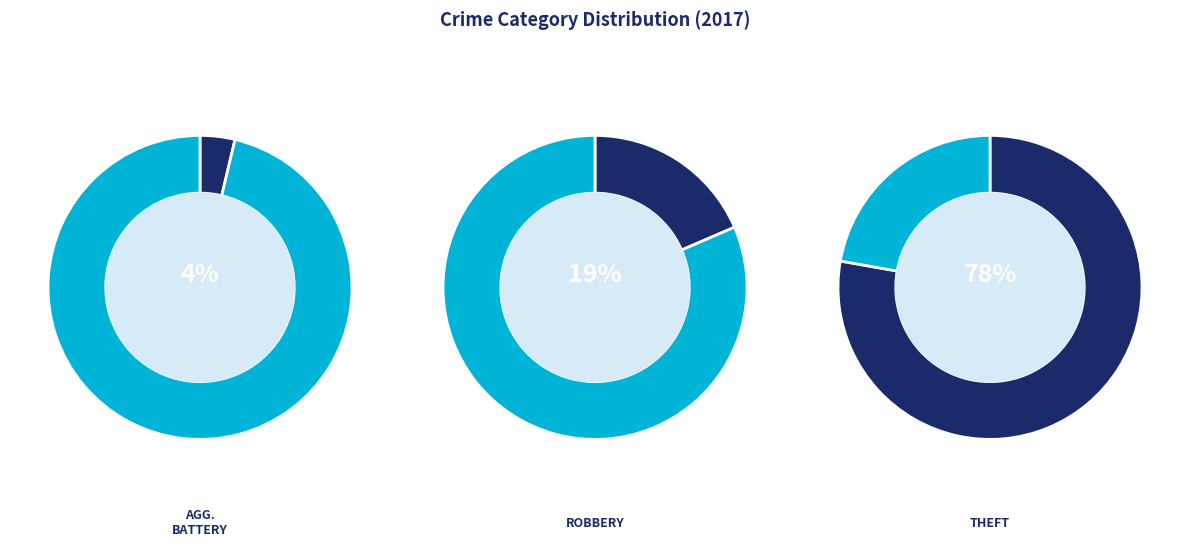

What percentage is the Theft slice, to the nearest percent?

78%